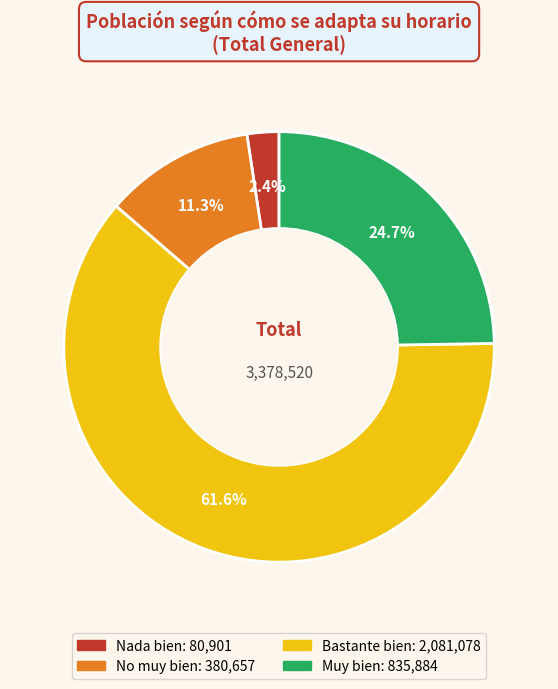

Does any single category account for the majority?

Yes